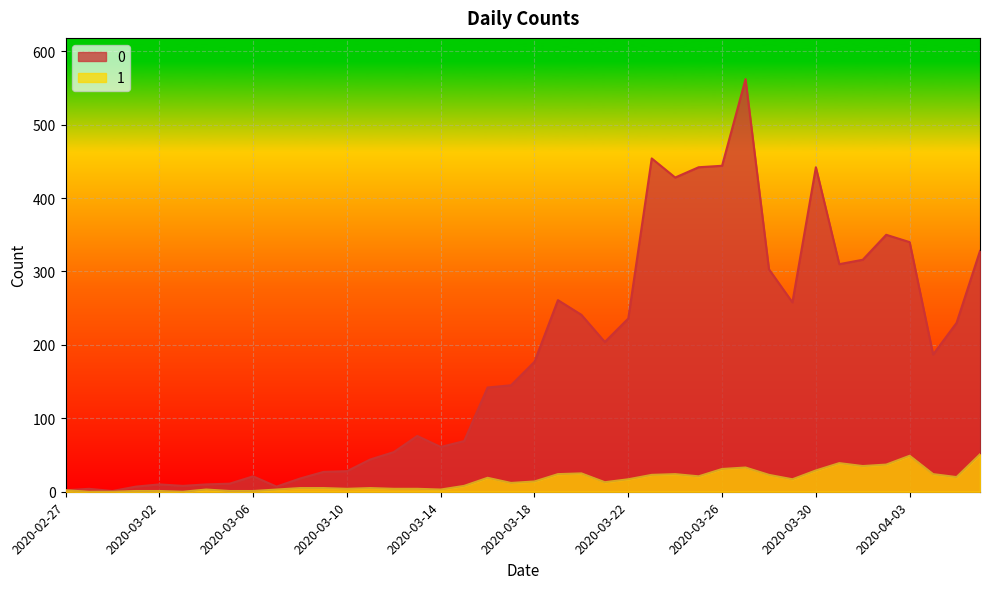

At 2020-03-16, list the series in order from smallest to largest.

1, 0